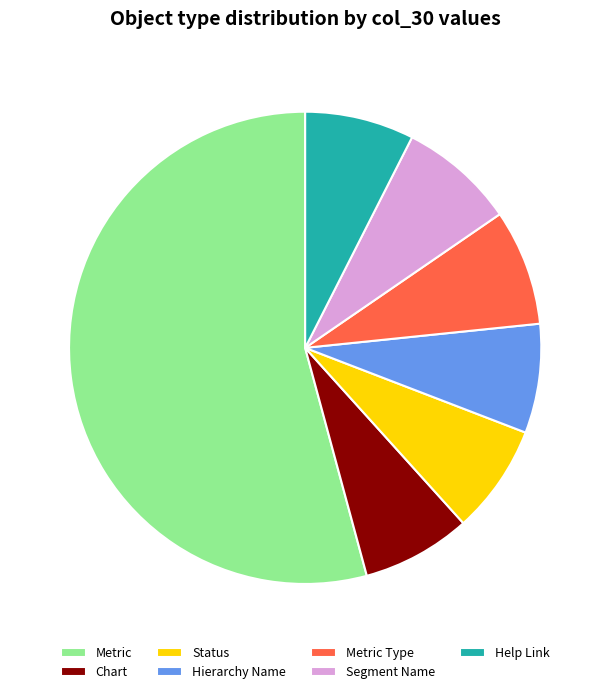

Which category has the biggest portion of the pie?

Metric